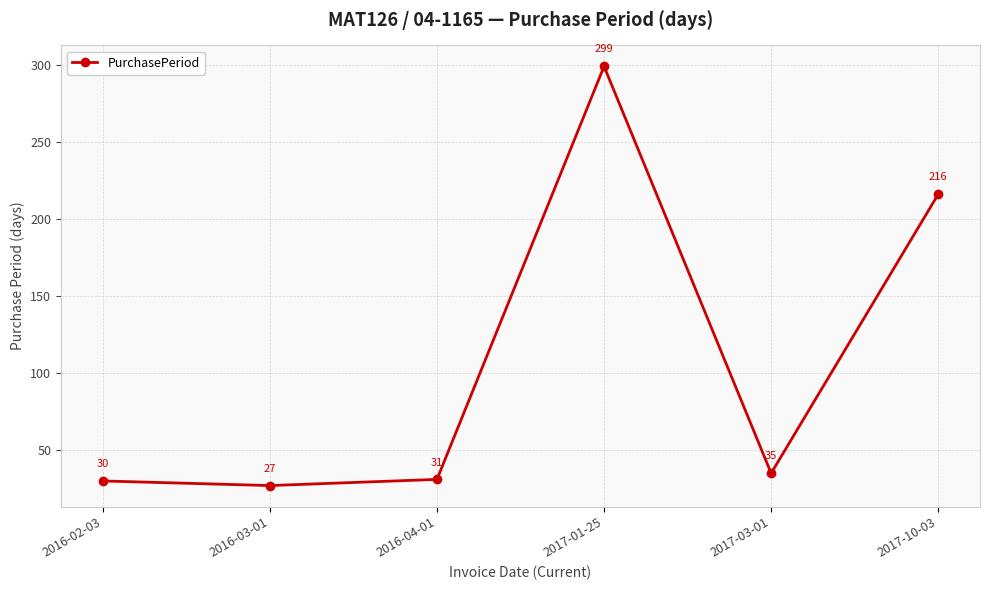

At which label is the value closest to 163?

2017-10-03